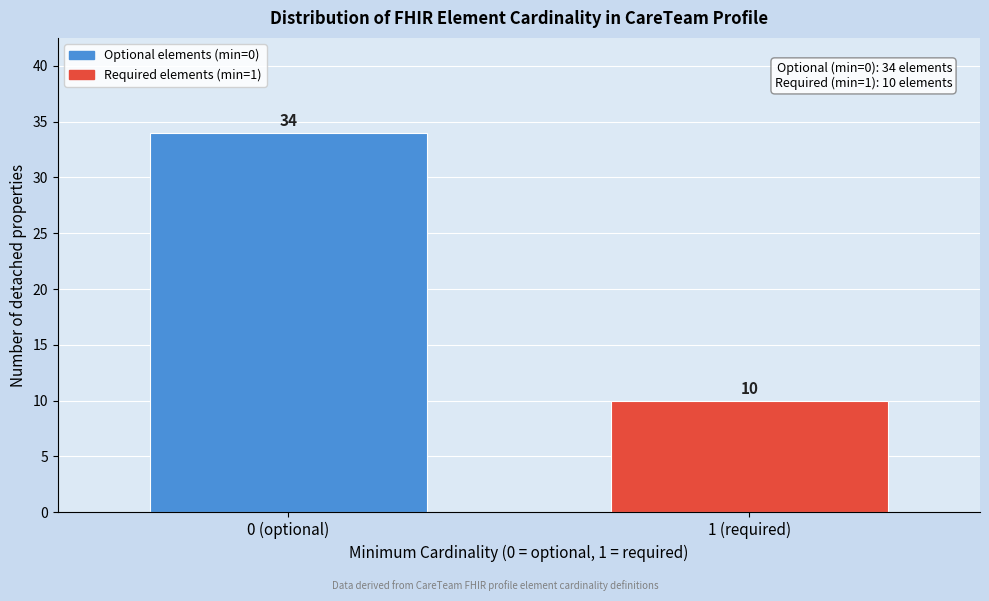

Reading left to right, what are all the values shown in this chart?

34	10